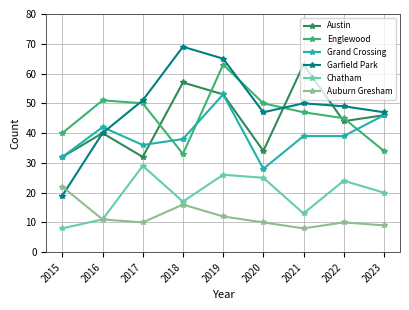

How many interior local valleys does the Englewood series have?

1